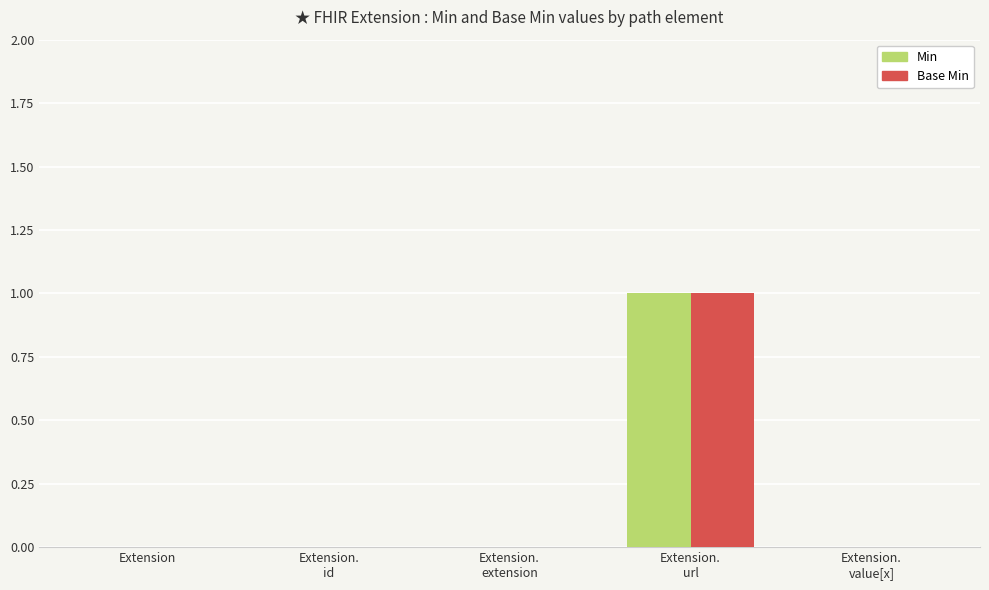

True or false: Base Min has a value of 0 at Extension.

True